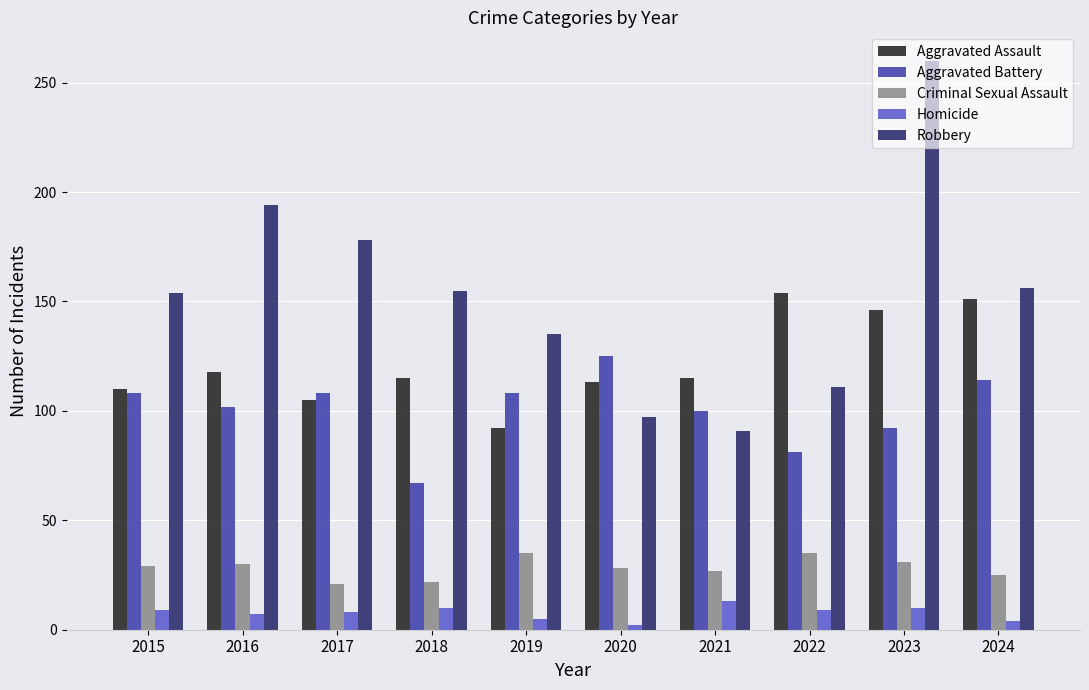

What is the greatest value displayed?

260